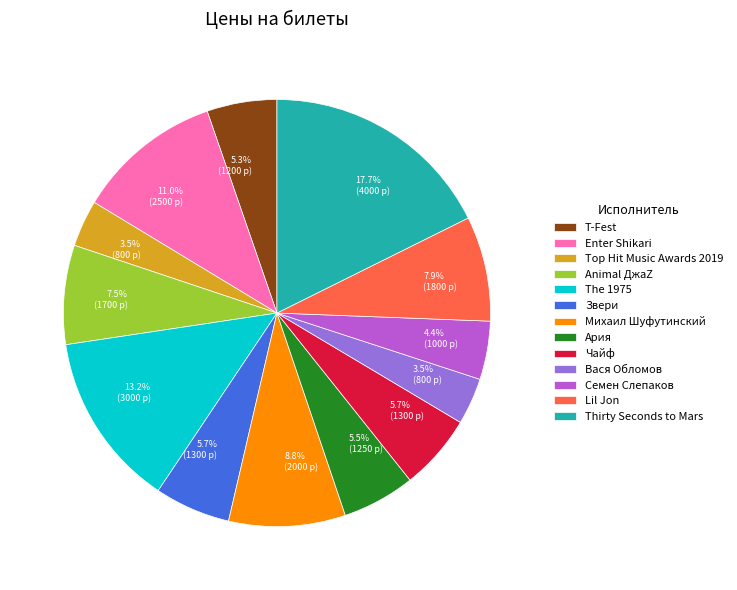

What percentage is the Lil Jon slice, to the nearest percent?

8%